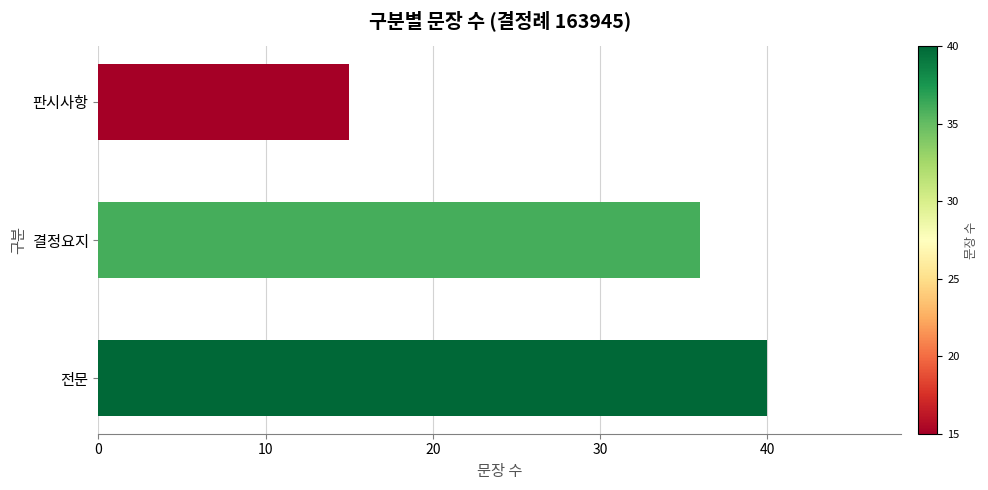

What is the change in value from 전문 to 판시사항?

-25